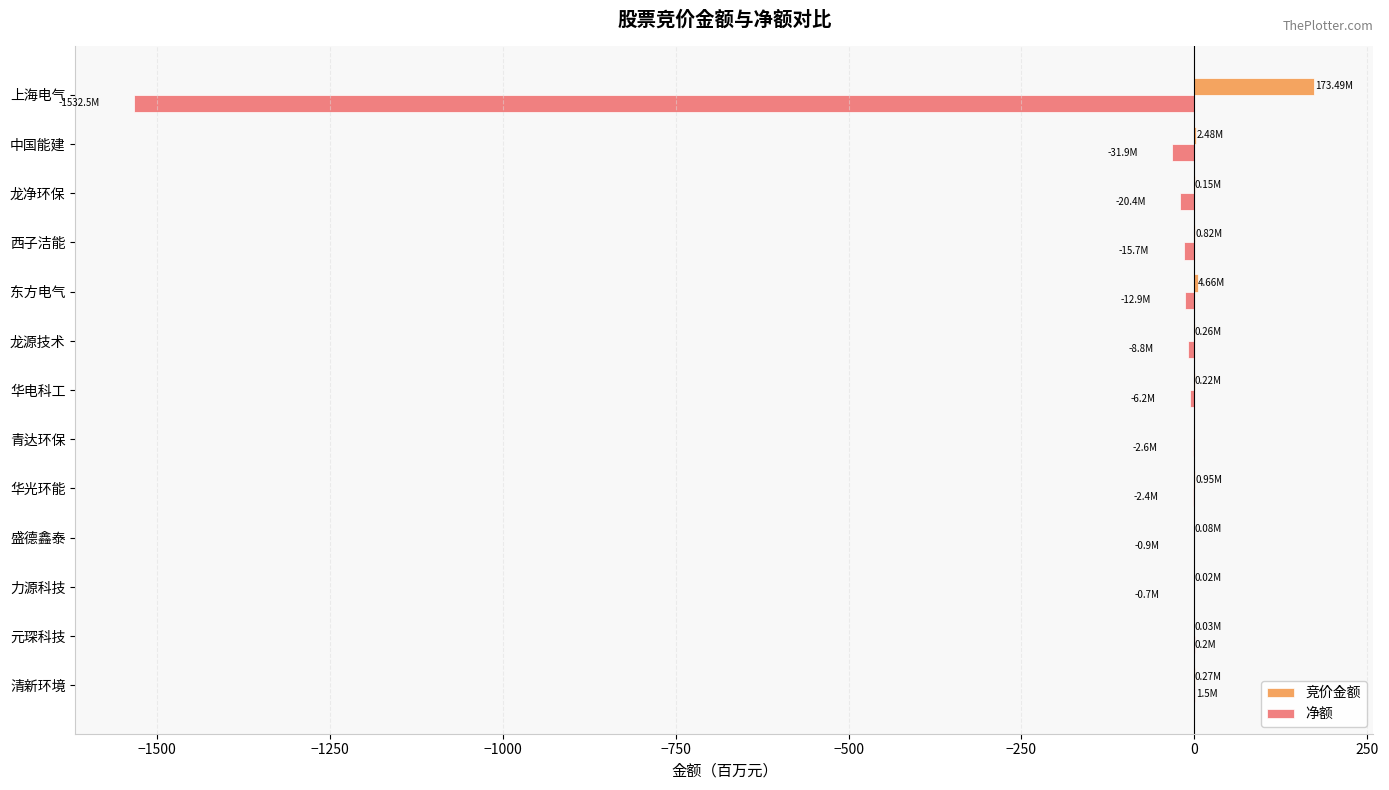

How many categories are shown in the chart?

13